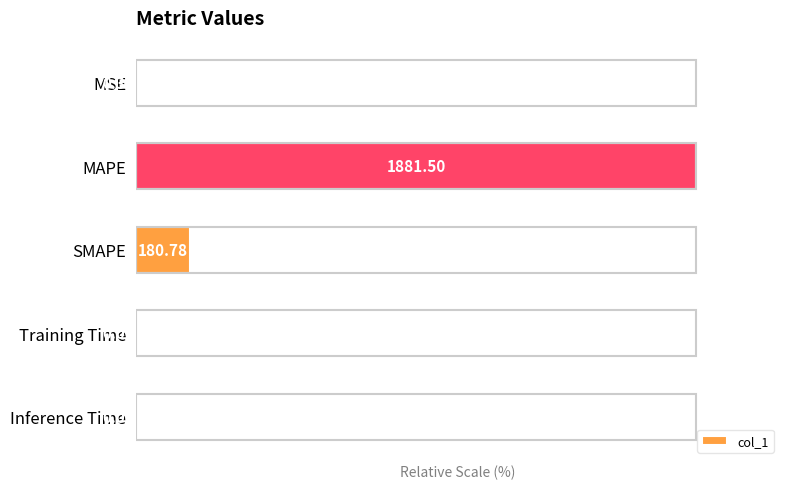

Does the chart contain any negative values?

No